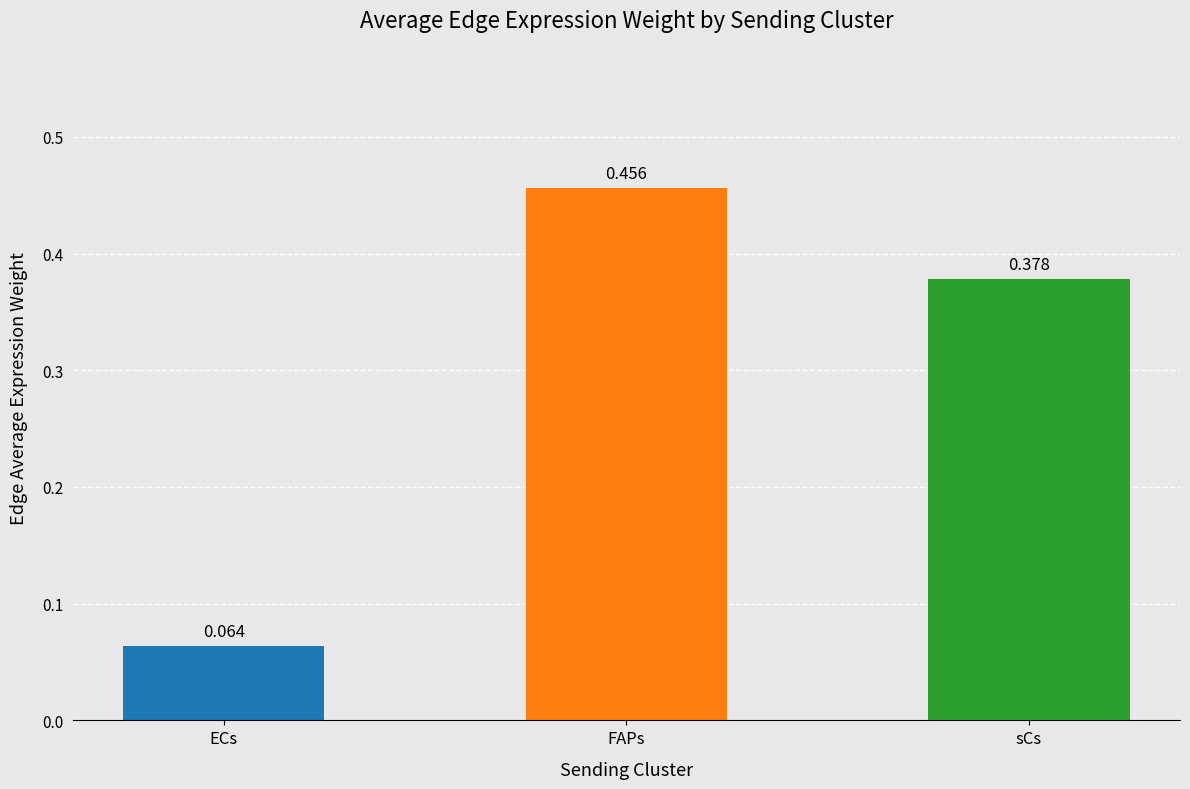

Which label corresponds to the largest value in the chart?

FAPs